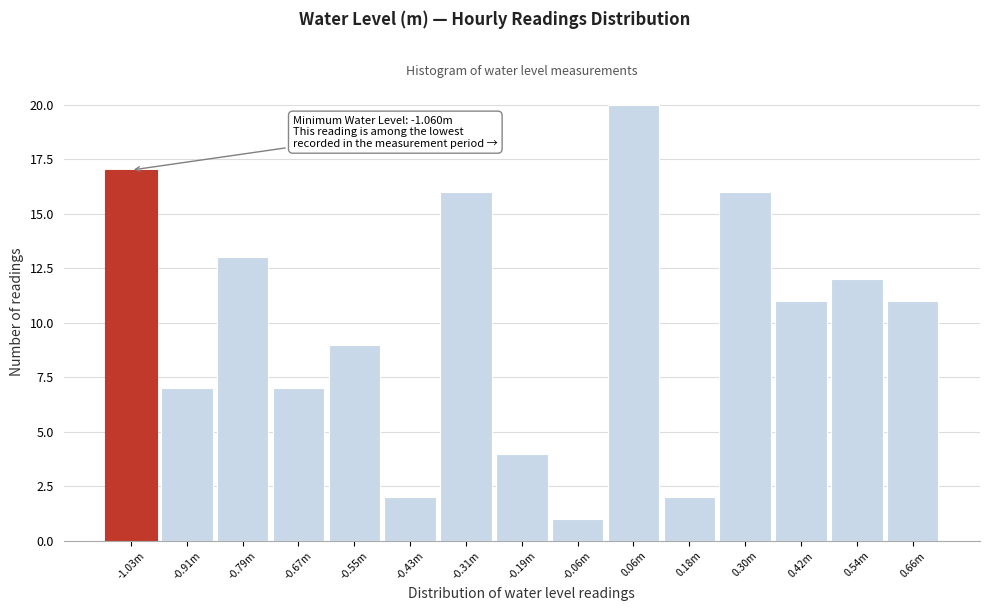

Reading left to right, transcribe all the data shown in this chart.

-1.03m=17	-0.91m=7	-0.79m=13	-0.67m=7	-0.55m=9	-0.43m=2	-0.31m=16	-0.19m=4	-0.06m=1	0.06m=20	0.18m=2	0.30m=16	0.42m=11	0.54m=12	0.66m=11